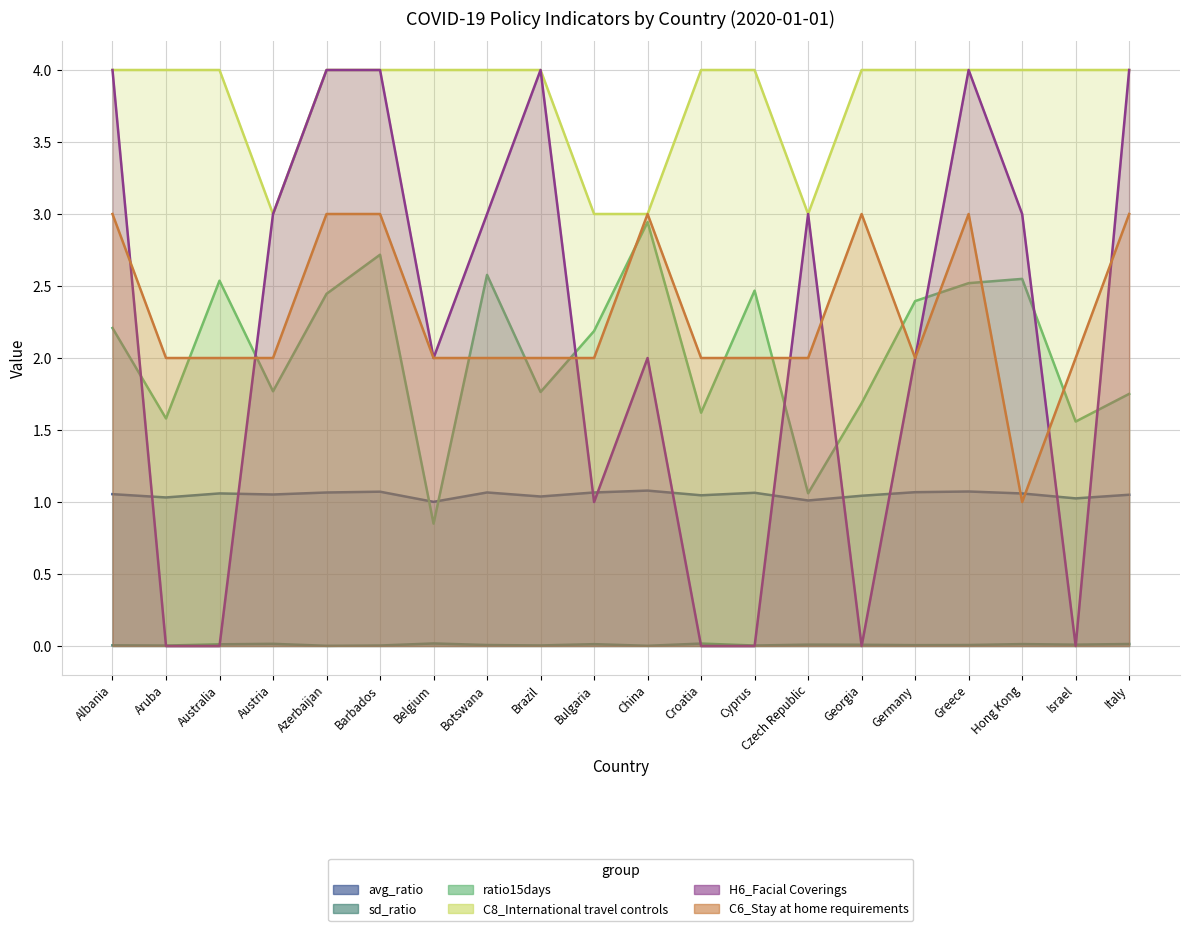

Reading left to right, what are all the values shown in this chart?

avg_ratio: Albania=1.1	Aruba=1.0	Australia=1.1	Austria=1.1	Azerbaijan=1.1	Barbados=1.1	Belgium=1.0	Botswana=1.1	Brazil=1.0	Bulgaria=1.1	China=1.1	Croatia=1.0	Cyprus=1.1	Czech Republic=1.0	Georgia=1.0	Germany=1.1	Greece=1.1	Hong Kong=1.1	Israel=1.0	Italy=1.1
sd_ratio: Albania=0.0	Aruba=0.0	Australia=0.0	Austria=0.0	Azerbaijan=0.0	Barbados=0.0	Belgium=0.0	Botswana=0.0	Brazil=0.0	Bulgaria=0.0	China=0.0	Croatia=0.0	Cyprus=0.0	Czech Republic=0.0	Georgia=0.0	Germany=0.0	Greece=0.0	Hong Kong=0.0	Israel=0.0	Italy=0.0
ratio15days: Albania=2.2	Aruba=1.6	Australia=2.5	Austria=1.8	Azerbaijan=2.4	Barbados=2.7	Belgium=0.8	Botswana=2.6	Brazil=1.8	Bulgaria=2.2	China=2.9	Croatia=1.6	Cyprus=2.5	Czech Republic=1.1	Georgia=1.7	Germany=2.4	Greece=2.5	Hong Kong=2.5	Israel=1.6	Italy=1.8
C8_International travel controls: Albania=4.0	Aruba=4.0	Australia=4.0	Austria=3.0	Azerbaijan=4.0	Barbados=4.0	Belgium=4.0	Botswana=4.0	Brazil=4.0	Bulgaria=3.0	China=3.0	Croatia=4.0	Cyprus=4.0	Czech Republic=3.0	Georgia=4.0	Germany=4.0	Greece=4.0	Hong Kong=4.0	Israel=4.0	Italy=4.0
H6_Facial Coverings: Albania=4.0	Aruba=0.0	Australia=0.0	Austria=3.0	Azerbaijan=4.0	Barbados=4.0	Belgium=2.0	Botswana=3.0	Brazil=4.0	Bulgaria=1.0	China=2.0	Croatia=0.0	Cyprus=0.0	Czech Republic=3.0	Georgia=0.0	Germany=2.0	Greece=4.0	Hong Kong=3.0	Israel=0.0	Italy=4.0
C6_Stay at home requirements: Albania=3.0	Aruba=2.0	Australia=2.0	Austria=2.0	Azerbaijan=3.0	Barbados=3.0	Belgium=2.0	Botswana=2.0	Brazil=2.0	Bulgaria=2.0	China=3.0	Croatia=2.0	Cyprus=2.0	Czech Republic=2.0	Georgia=3.0	Germany=2.0	Greece=3.0	Hong Kong=1.0	Israel=2.0	Italy=3.0